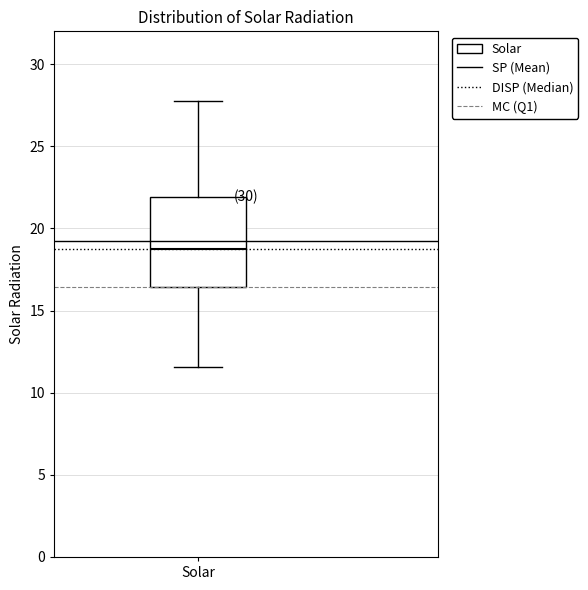

Where does the upper whisker of the box for Solar end on the y-axis? The values are not printed on the chart, so give them approximately, as read against the axis.

28.0